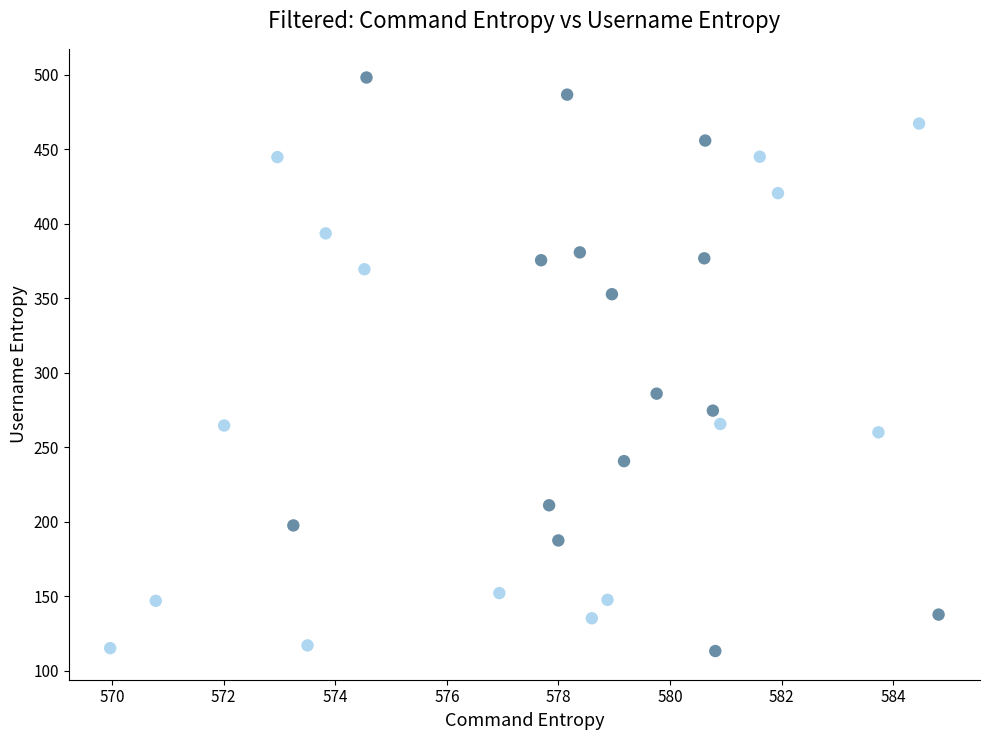

What Y value in the scatter plot is closest to 305?

286.1